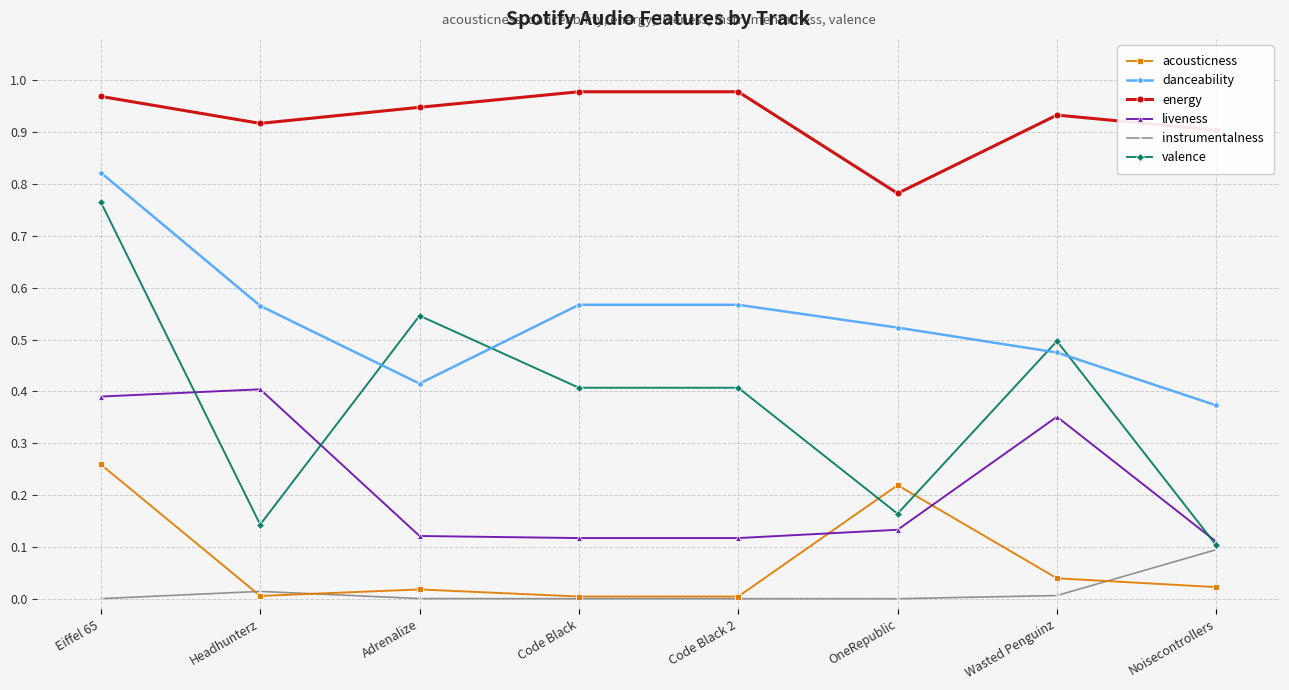

At which label does valence reach its minimum?

Noisecontrollers